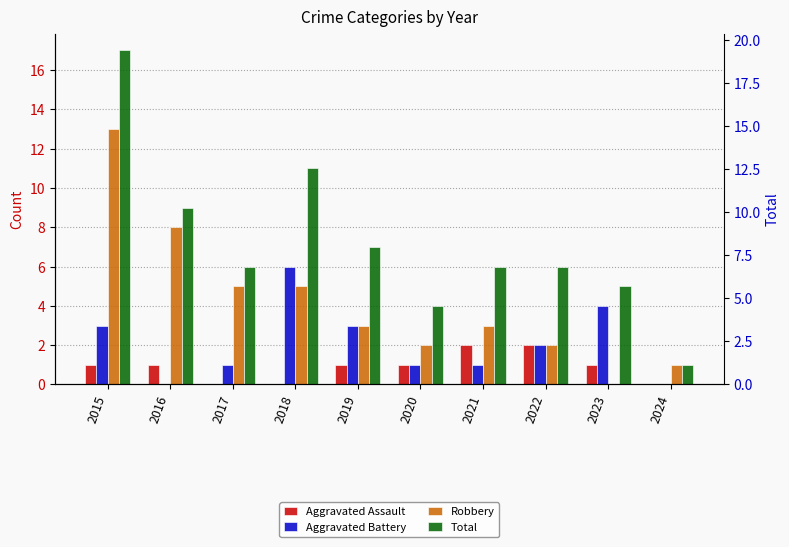

Which series changed the most between 2017 and 2021?

Aggravated Assault